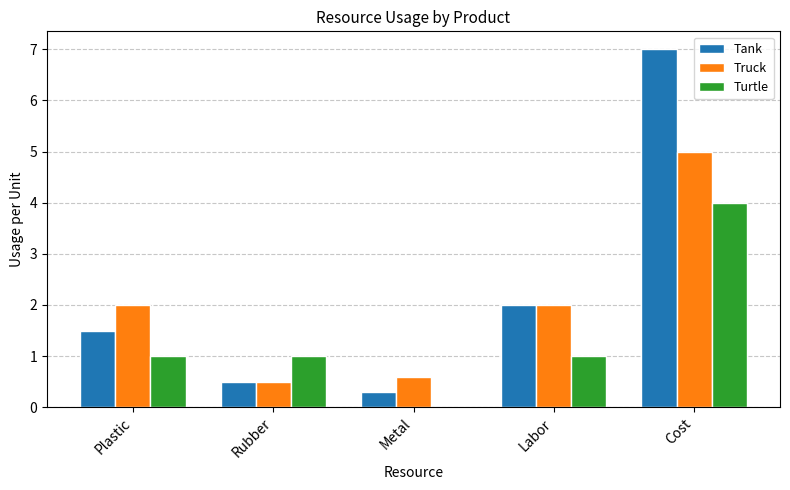

Read the Tank value at Labor.

2.0